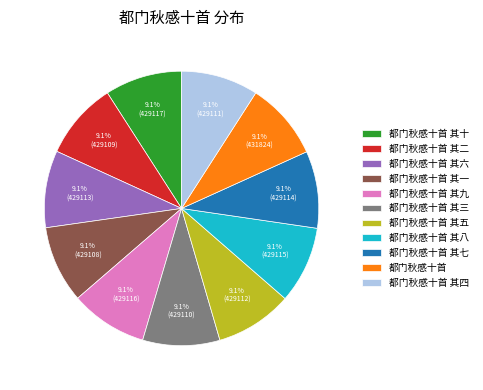

The 都门秋感十首 其十 slice represents 20% of the pie. True or false?

False